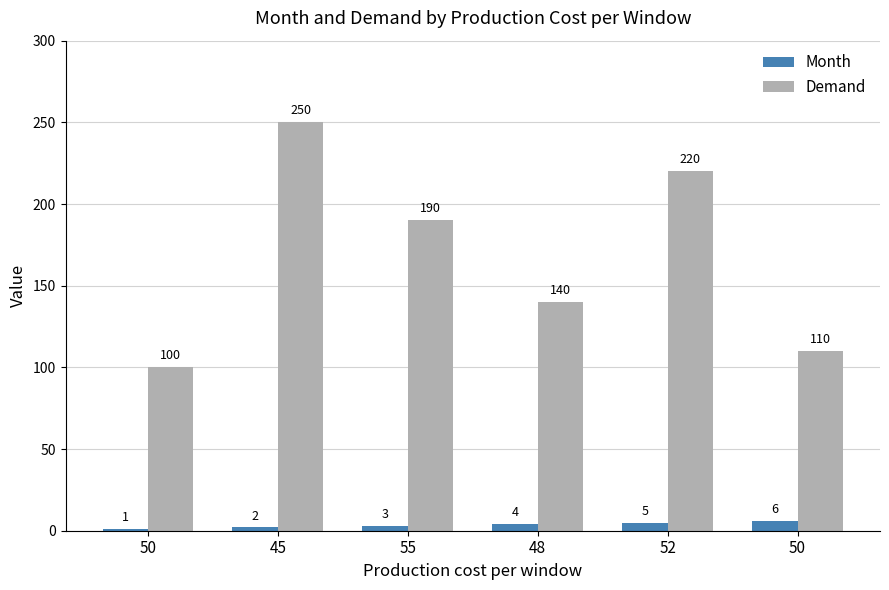

How many series are shown in this chart?

2